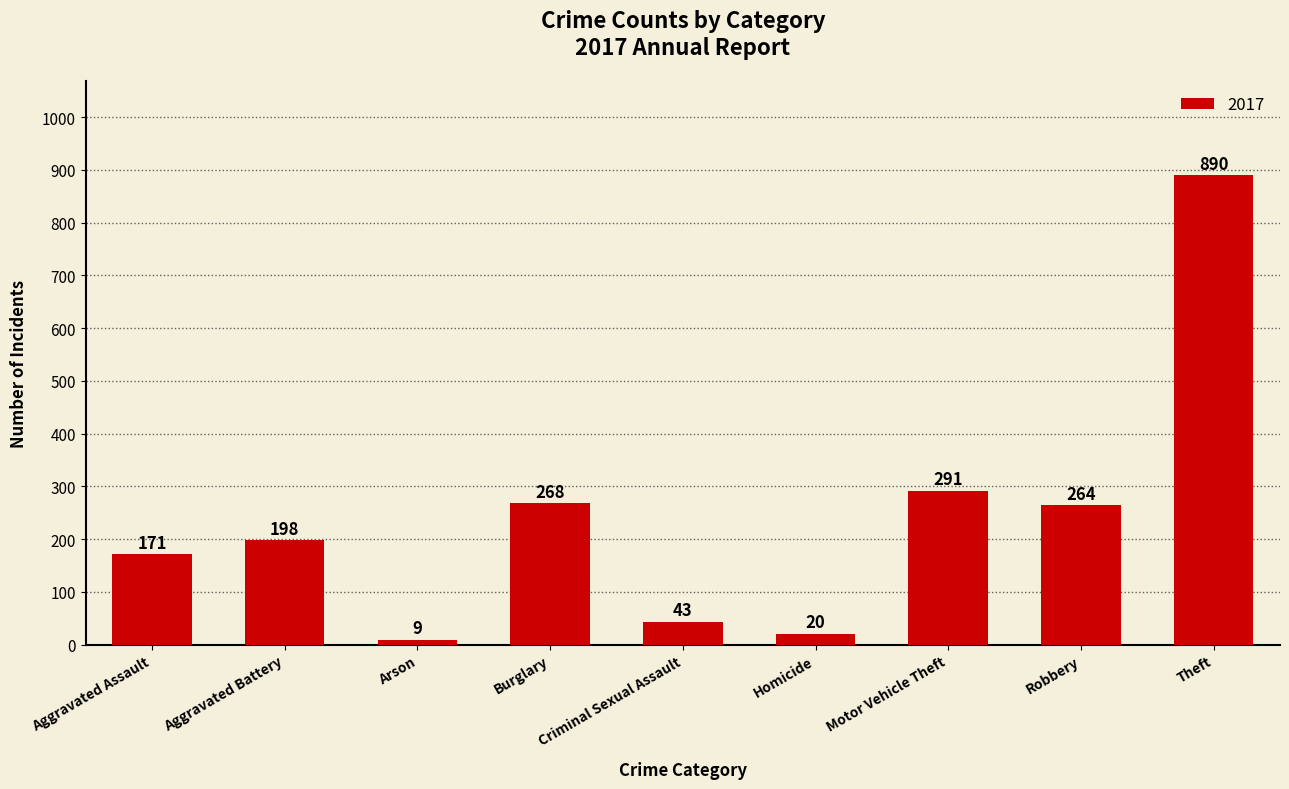

What is the difference between the maximum and second lowest values?

870